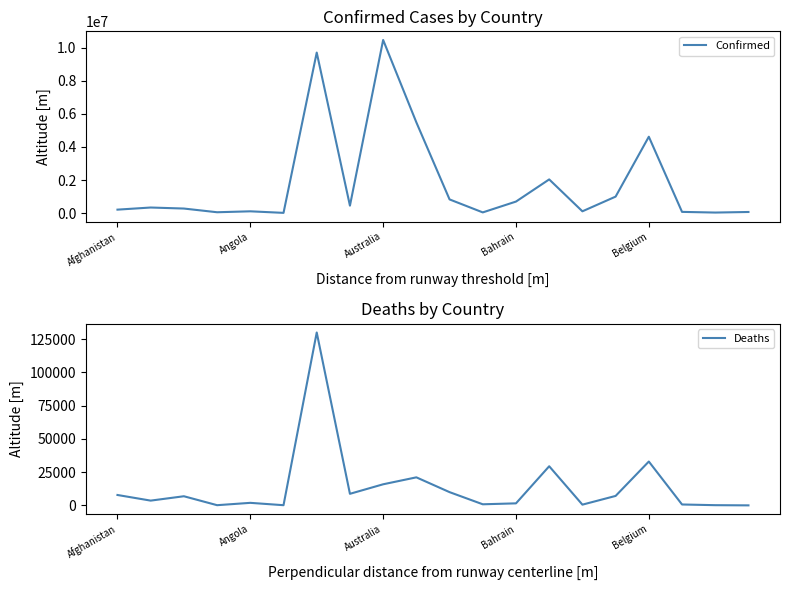

True or false: Deaths has more than 2 points higher than both neighbors.

True